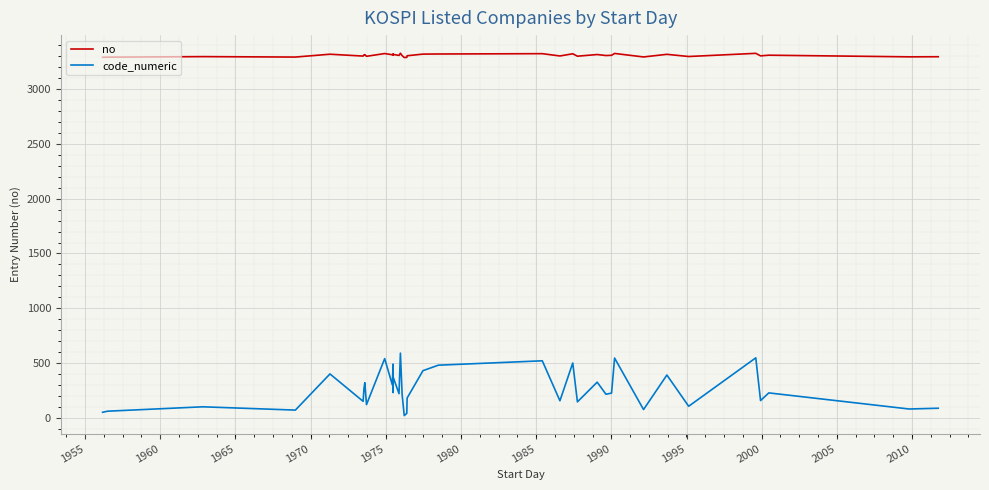

Rank the series by their average value, from lowest to highest.

code_numeric, no